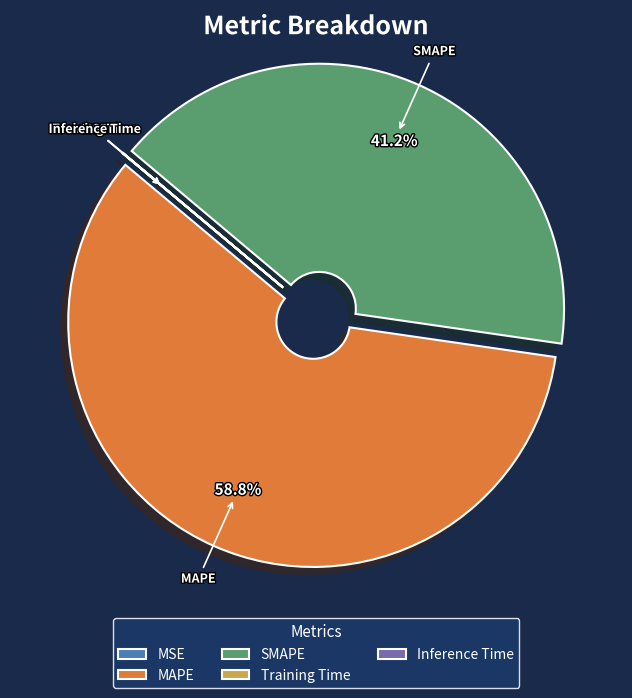

What is the largest slice in the pie chart?

MAPE